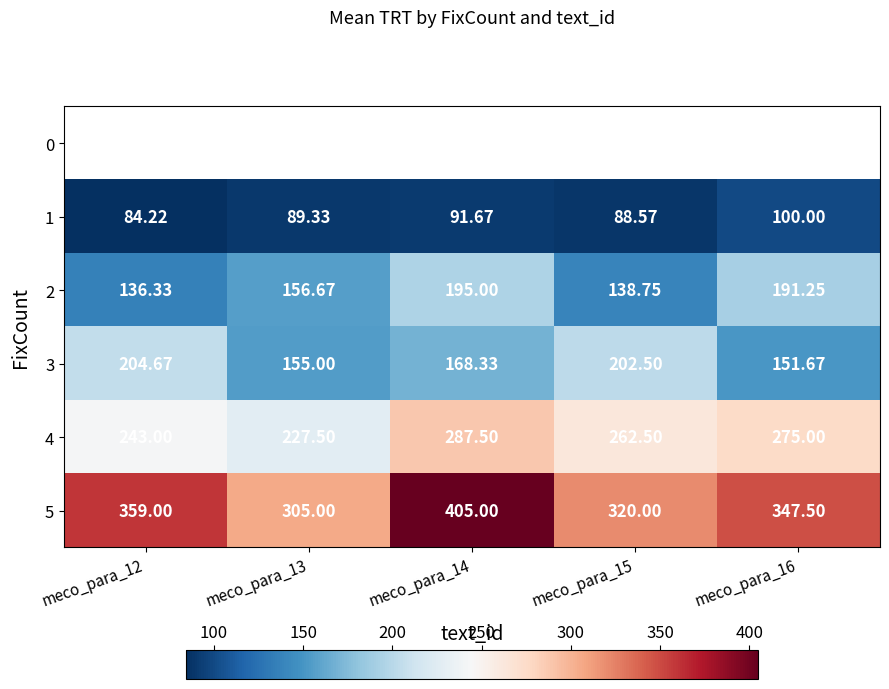

Is the value of 5 at meco_para_14 greater than the value of 2 at meco_para_13?

Yes